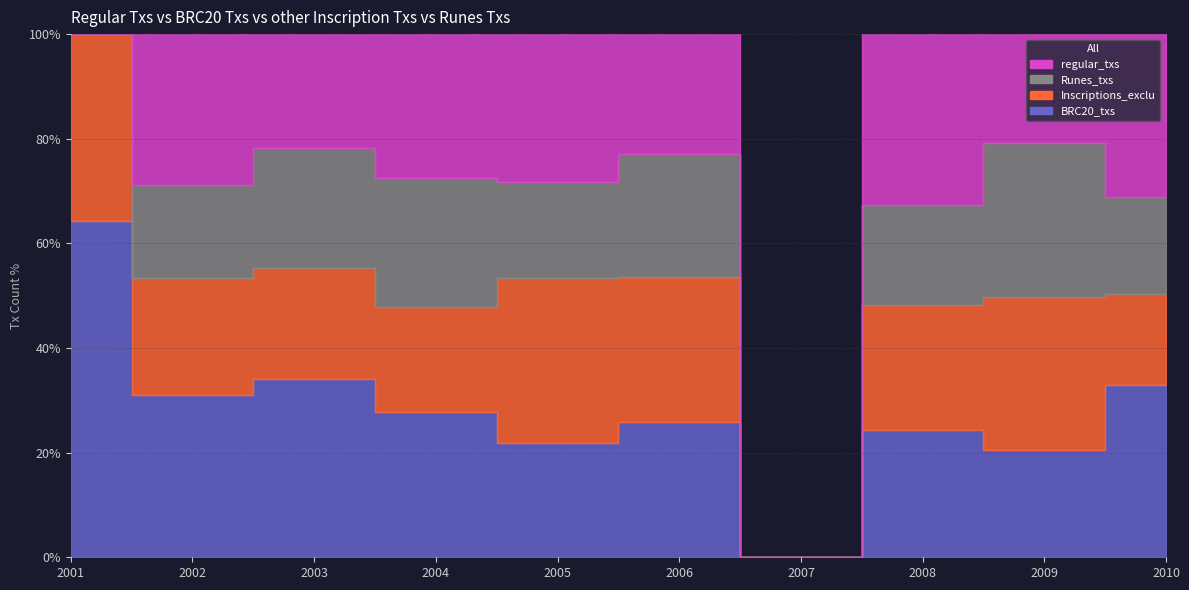

List the series in order of their peak value, lowest first.

Runes_txs, regular_txs, Inscriptions_exclu, BRC20_txs